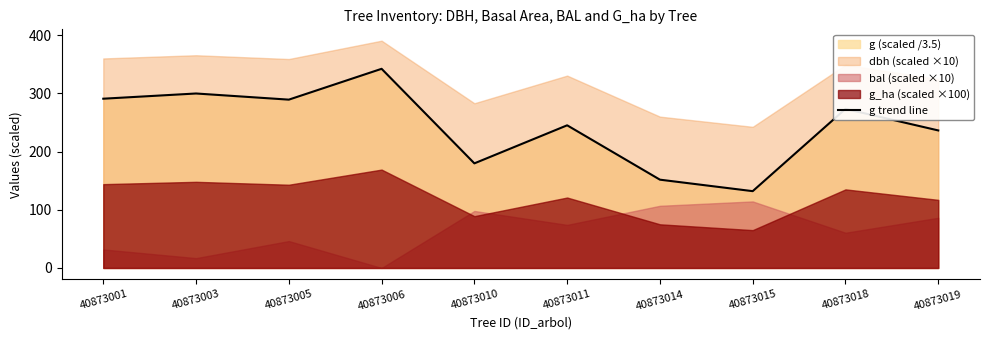

What is the value of the 1st point from the left?

290.8